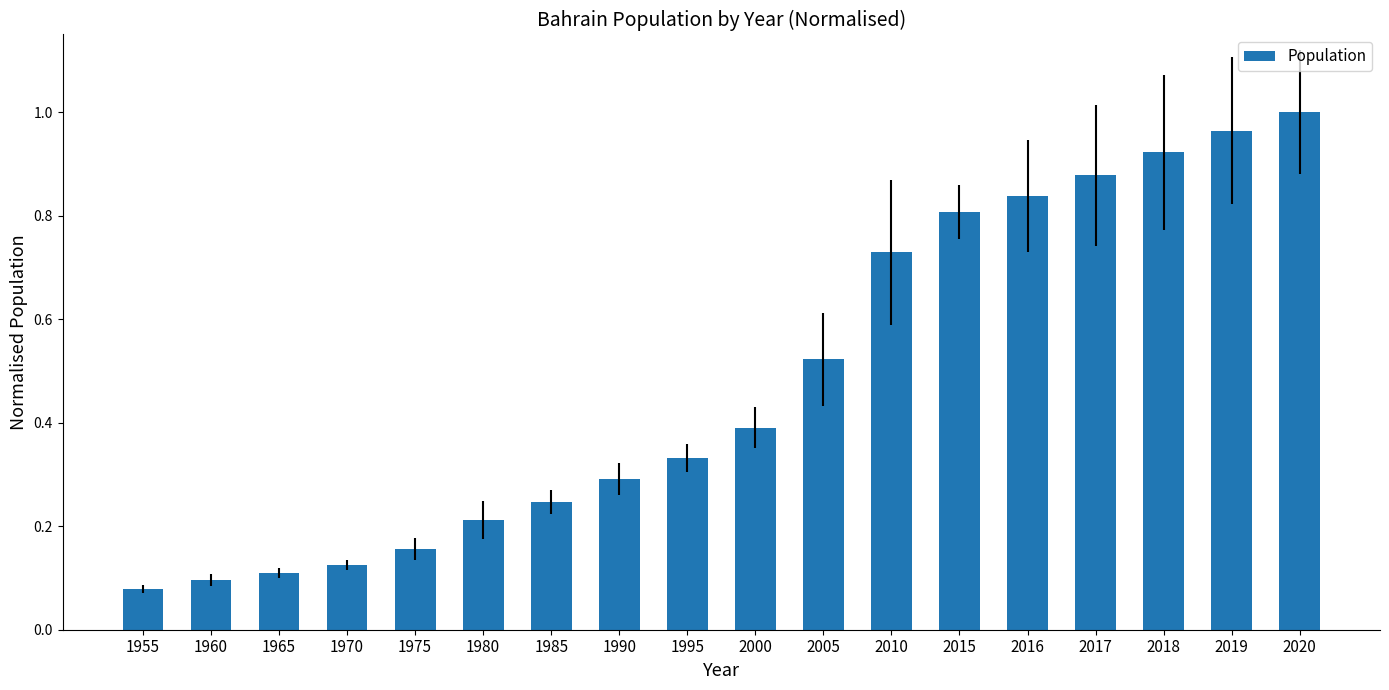

What is the sum of the values at 1995 and 1960?

0.4